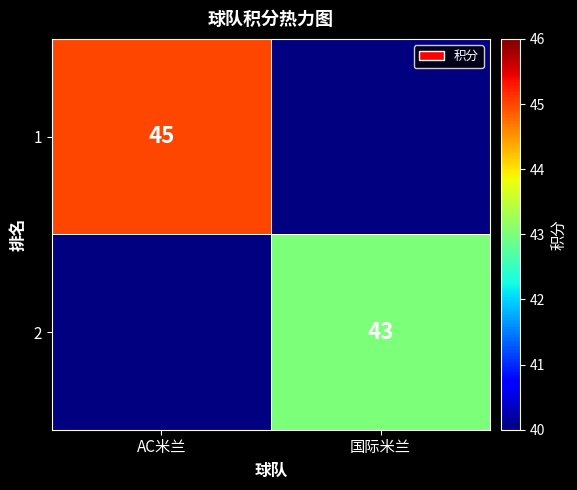

Is it true that 1 equals 45 at AC米兰?

True